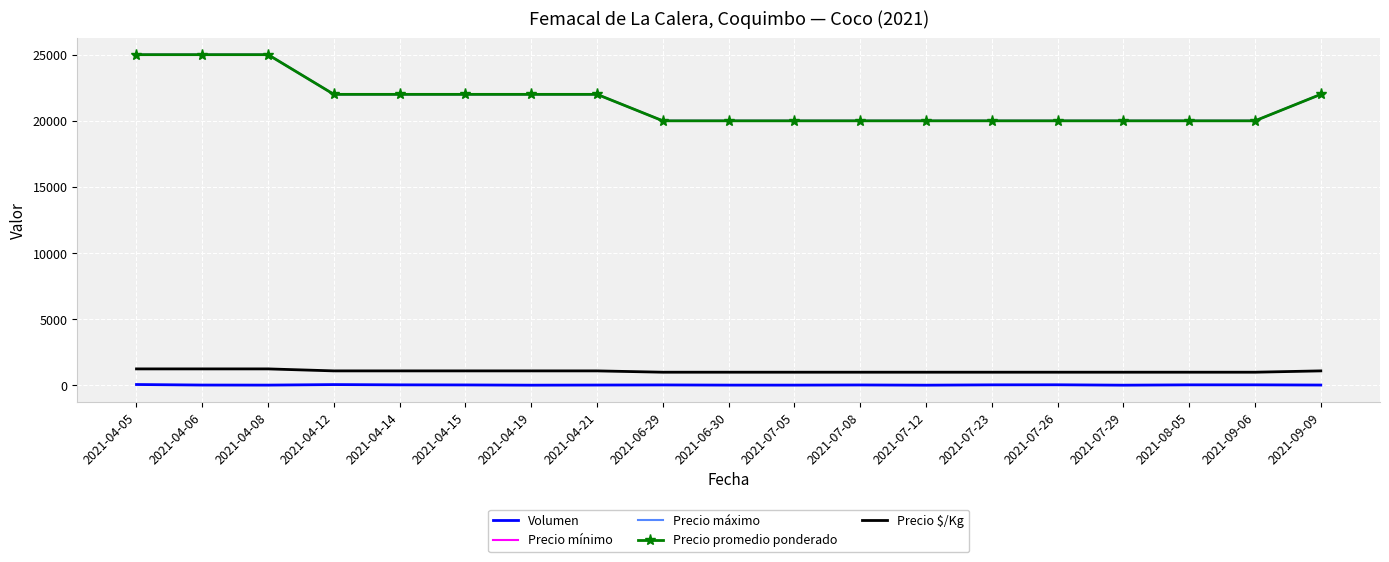

Rank the categories by Precio $/Kg value from highest to lowest.

2021-04-05, 2021-04-06, 2021-04-08, 2021-04-12, 2021-04-14, 2021-04-15, 2021-04-19, 2021-04-21, 2021-09-09, 2021-06-29, 2021-06-30, 2021-07-05, 2021-07-08, 2021-07-12, 2021-07-23, 2021-07-26, 2021-07-29, 2021-08-05, 2021-09-06